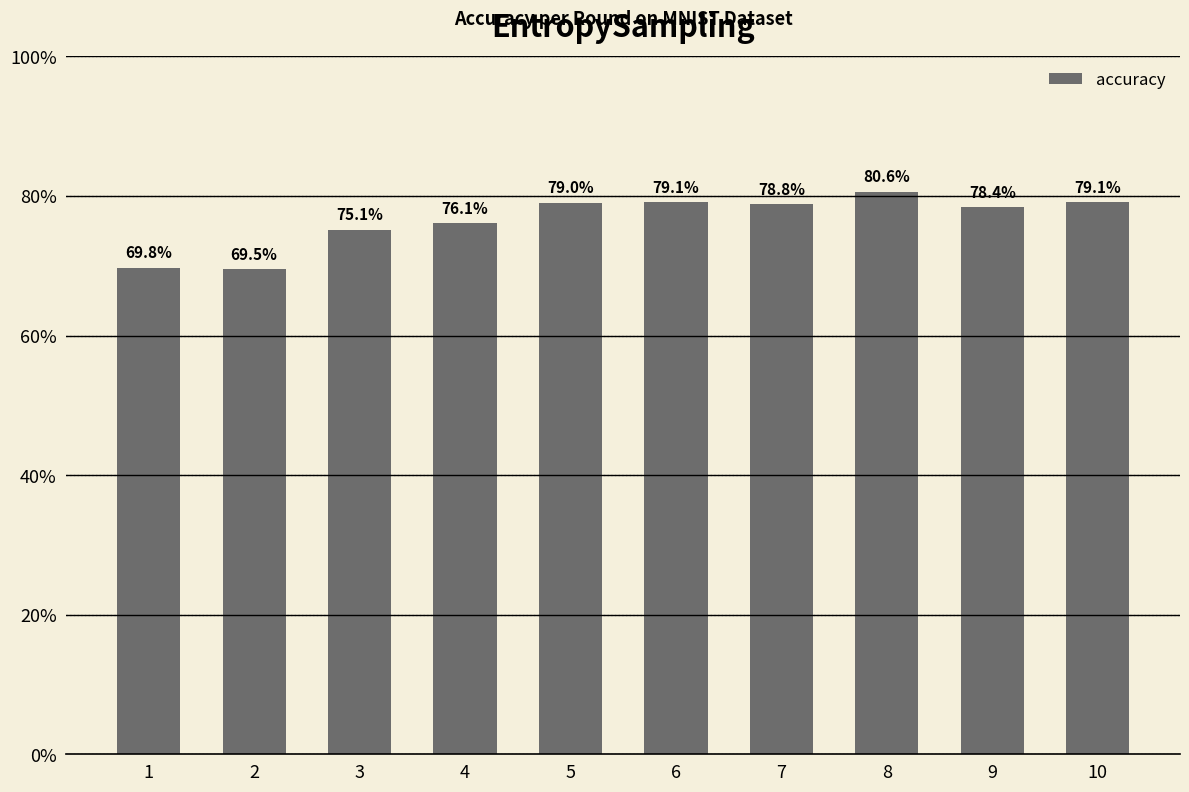

What is the difference between the maximum and minimum values?

0.1